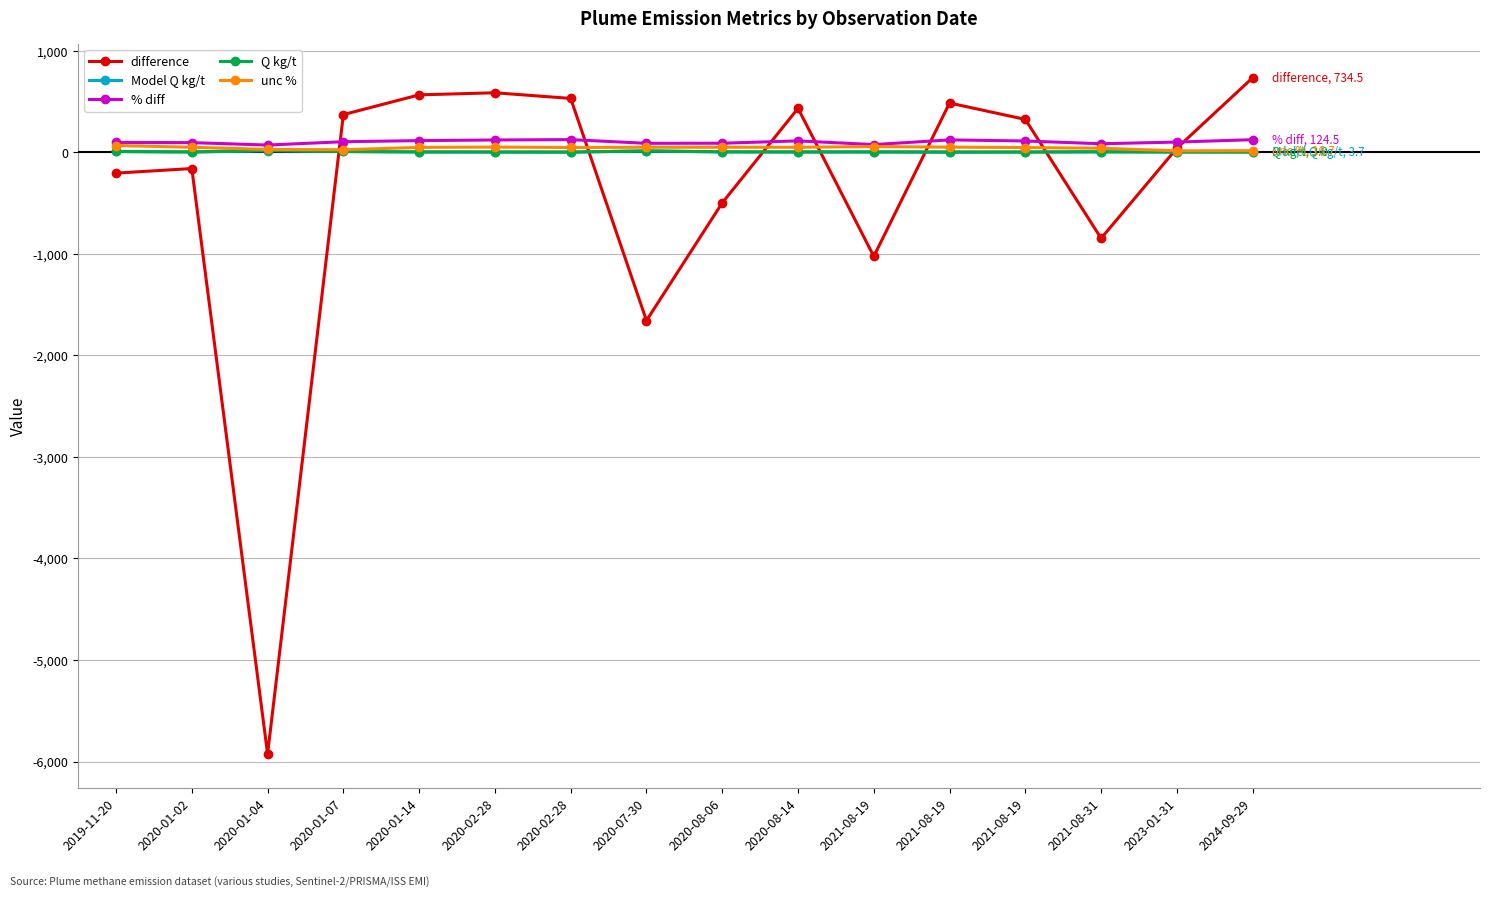

Where does the Q kg/t series first go above 3?

2019-11-20